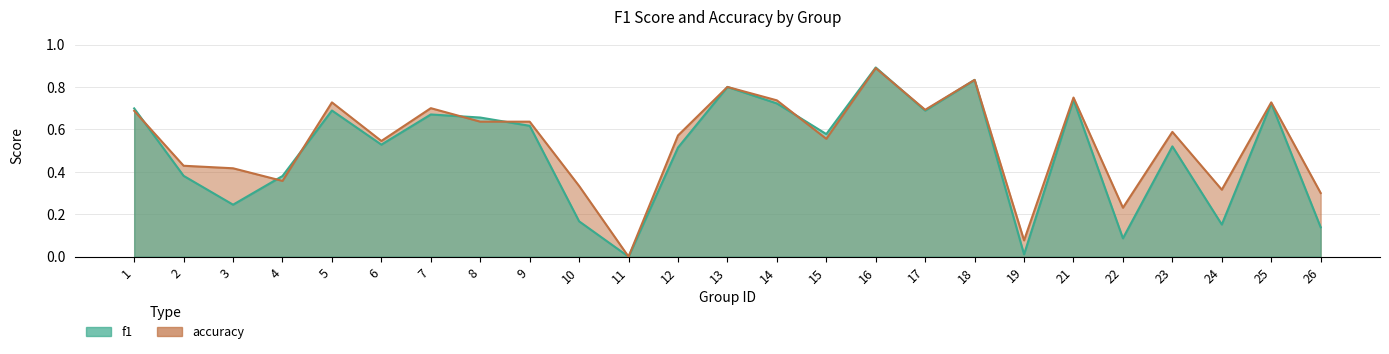

True or false: accuracy and f1 intersect in this chart.

True